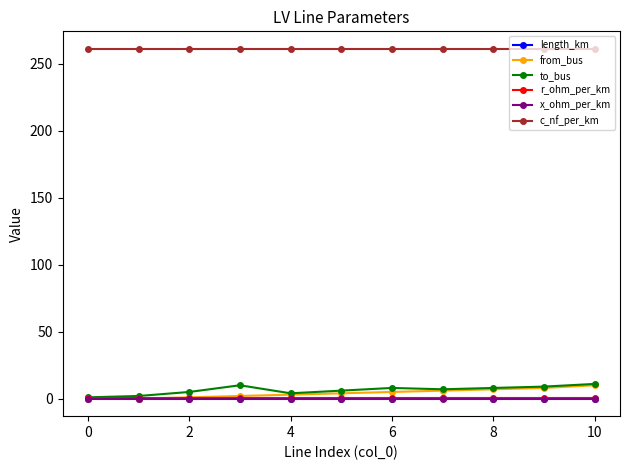

Which series has the largest total across all categories?

c_nf_per_km